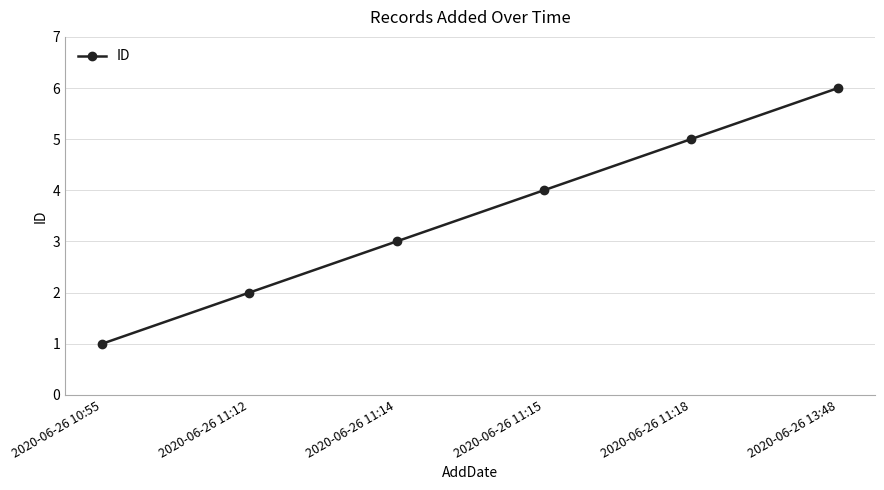

True or false: the data shows 1 at 2020-06-26 10:55.

True